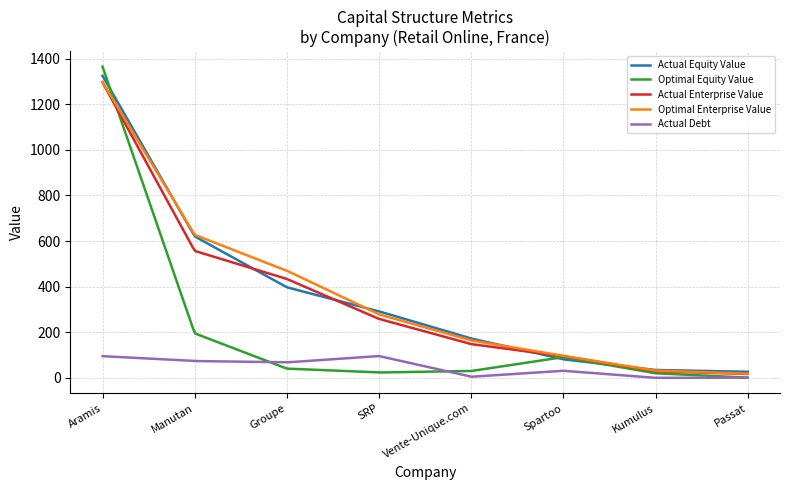

Which series has the widest spread of values?

Optimal Equity Value